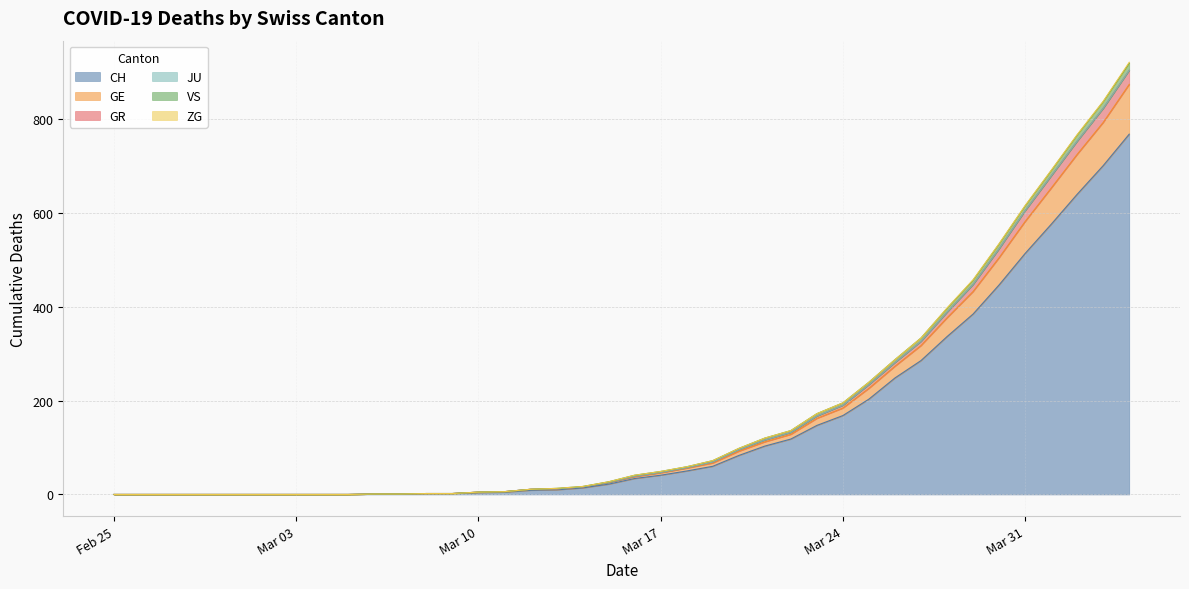

What is the maximum value for CH?

767